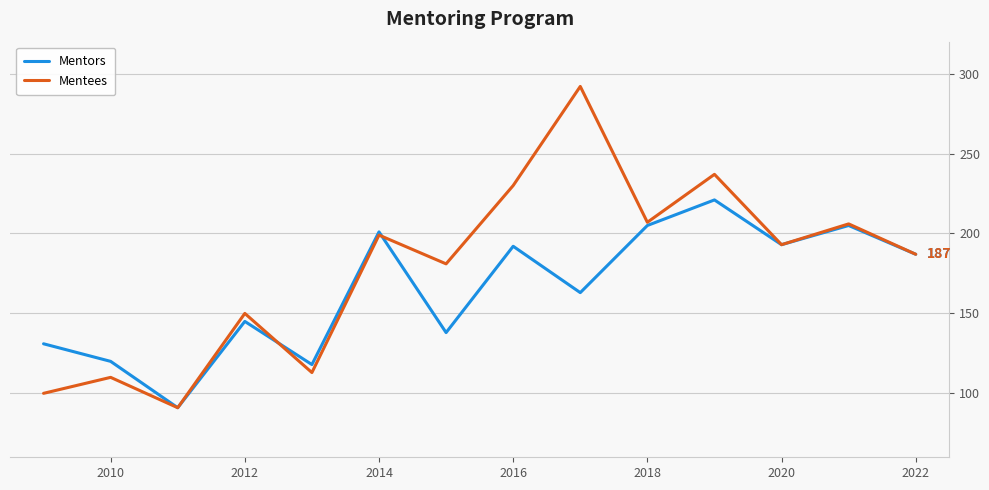

Does the chart have visible grid lines?

Yes